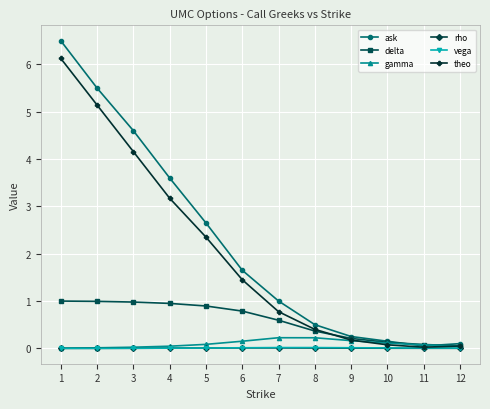

True or false: ask has a value of 5.5 at 2.

True